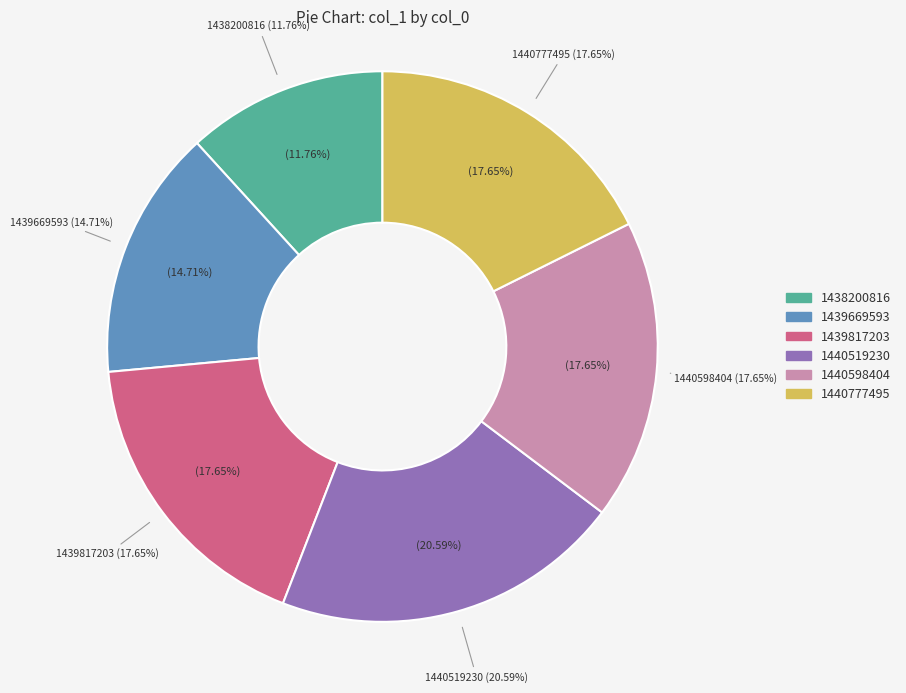

To the nearest percent, what portion does 1440598404 represent?

18%